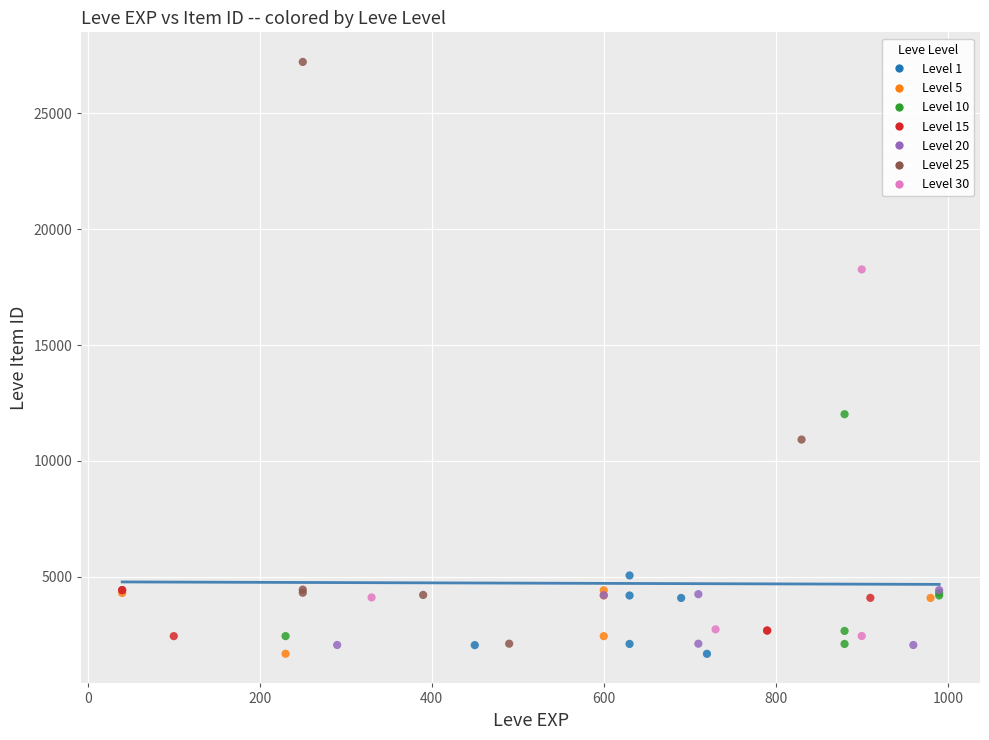

Which series has the widest spread of Y values?

Level 25